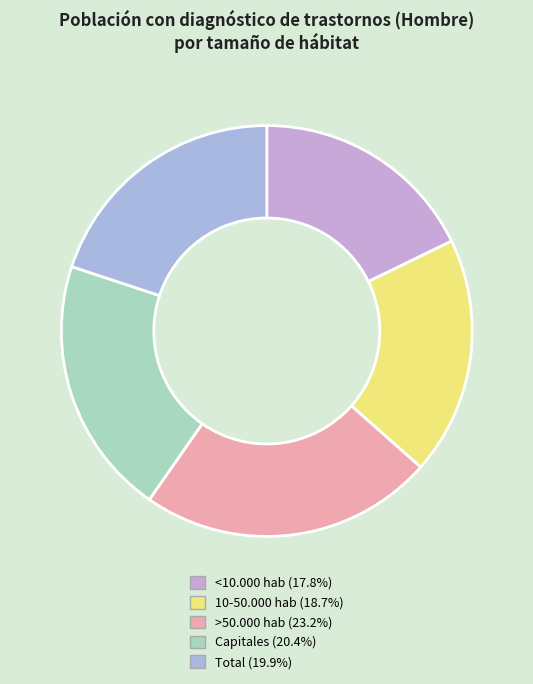

Which category has the biggest portion of the pie?

>50.000 hab